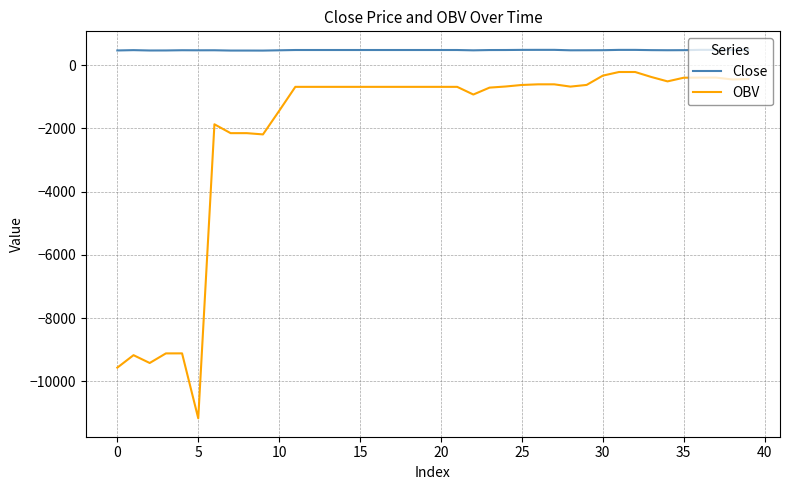

Count the number of data series in this chart.

2